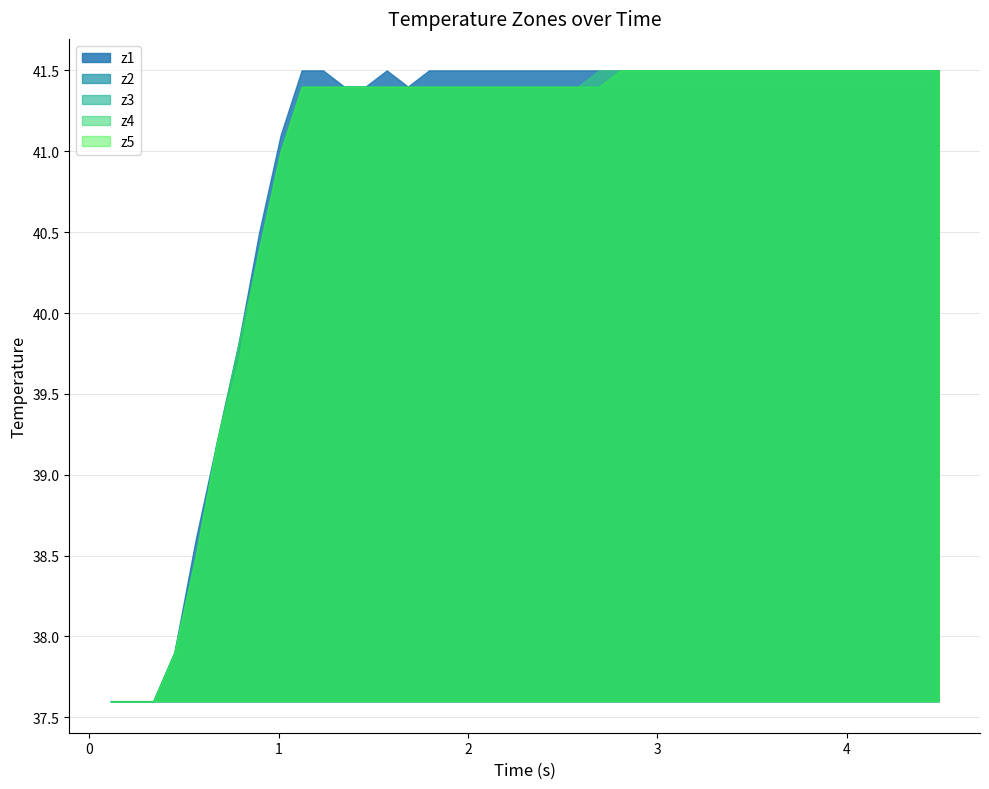

Which series has the largest range (max minus min)?

z1